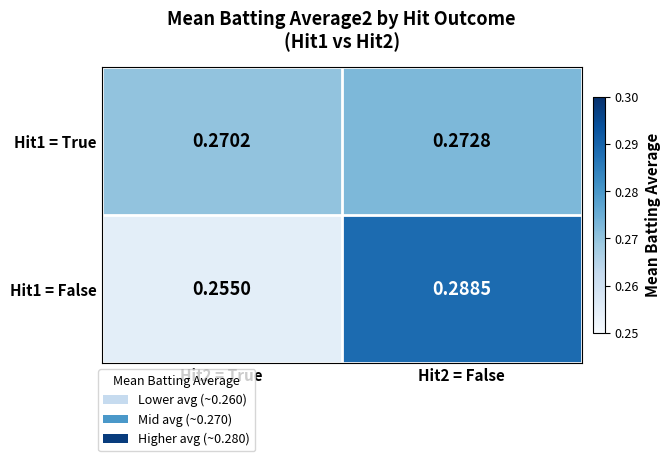

Is the value of Hit1 = True at Hit2 = True greater than the value of Hit1 = False at Hit2 = True?

Yes